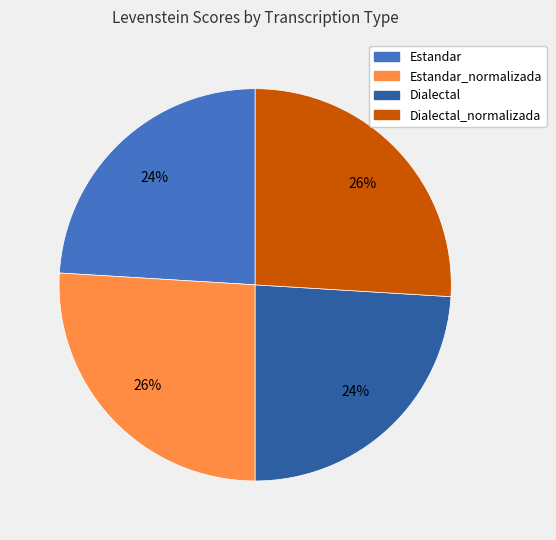

Does any single category account for the majority?

No